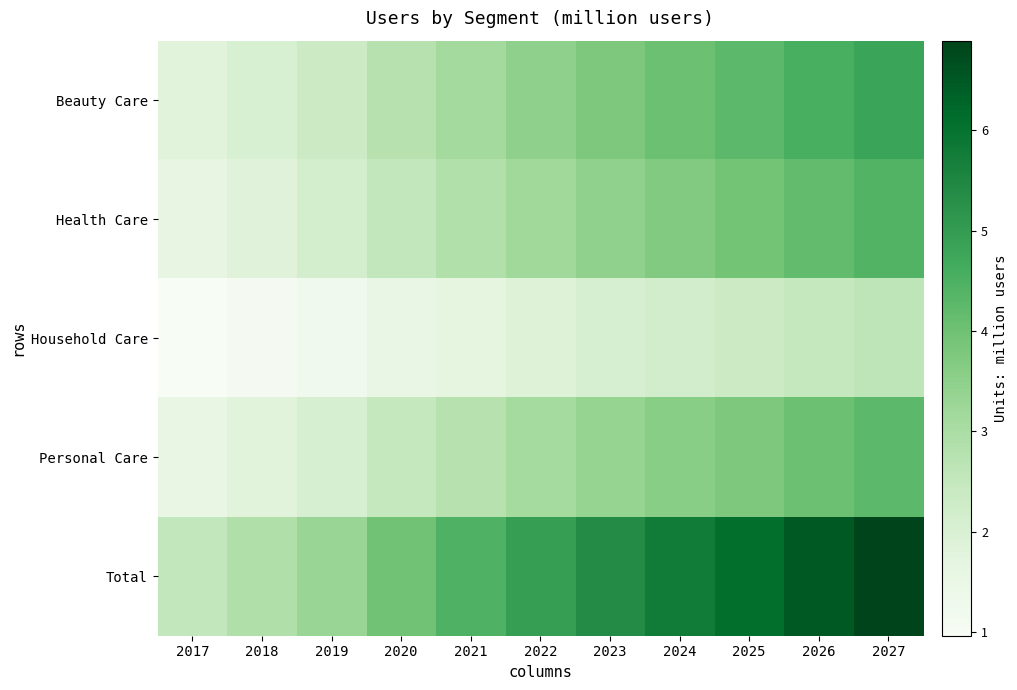

How many distinct data groups are displayed?

5